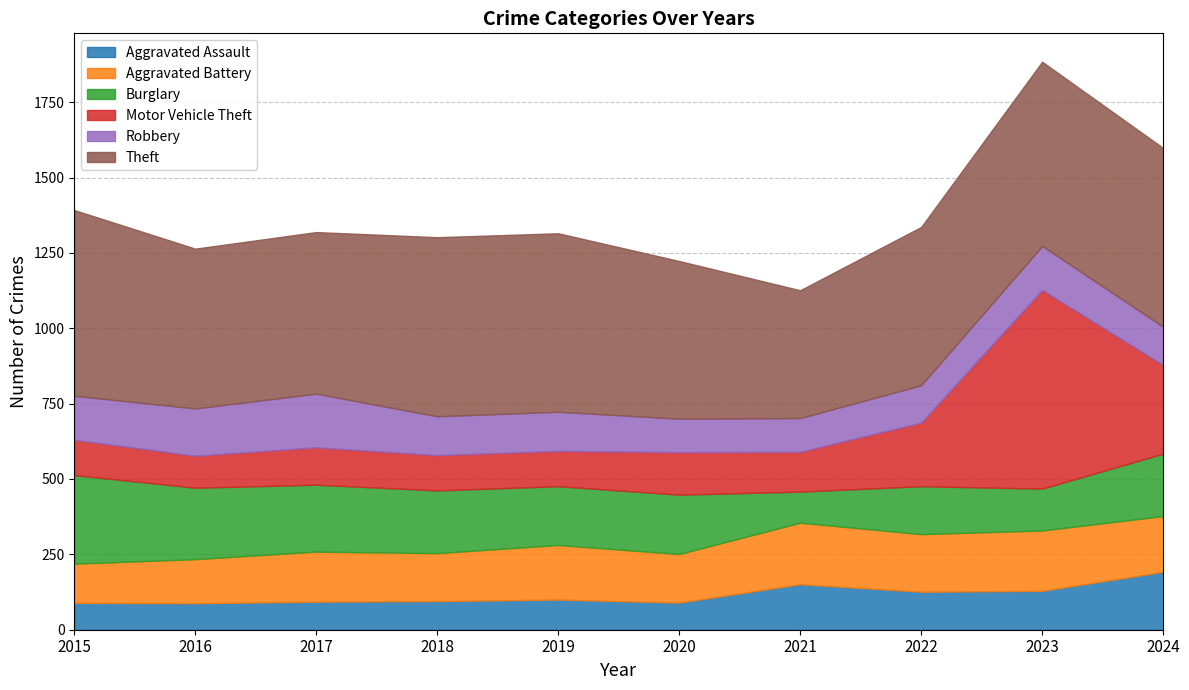

What is the greatest value displayed?

659